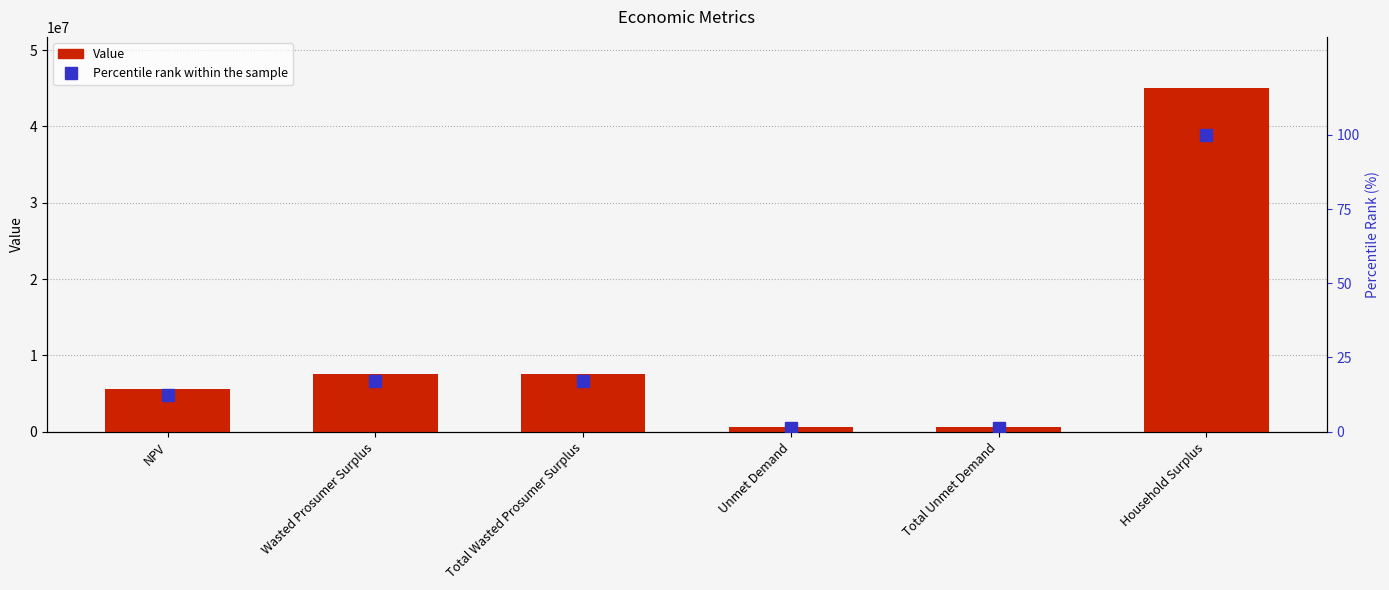

How many data points in Percentile rank are less than 16?

3